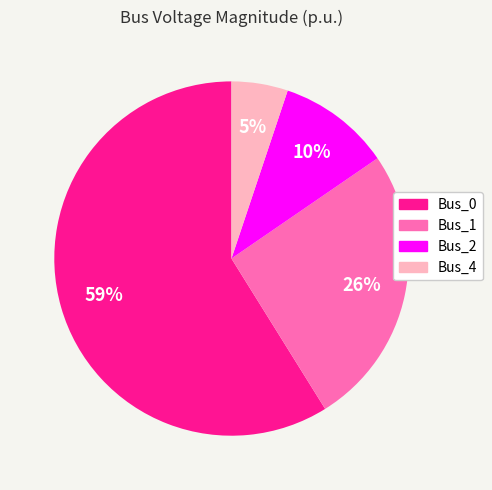

To the nearest percent, what is the difference between the largest and smallest slice percentages?

54%